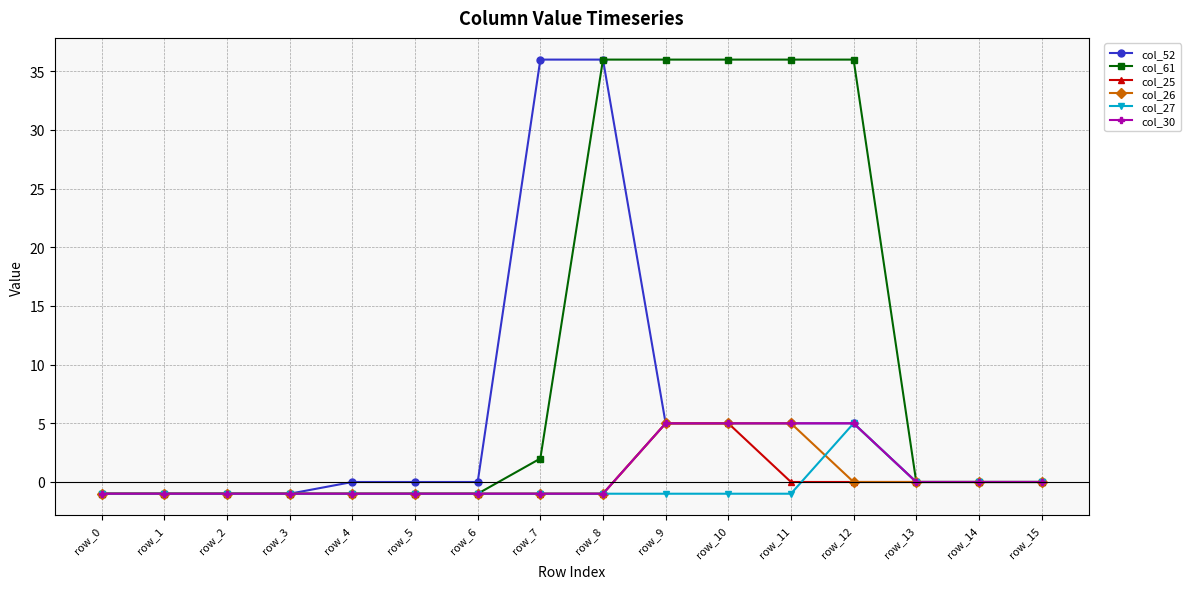

What is the greatest value displayed?

36